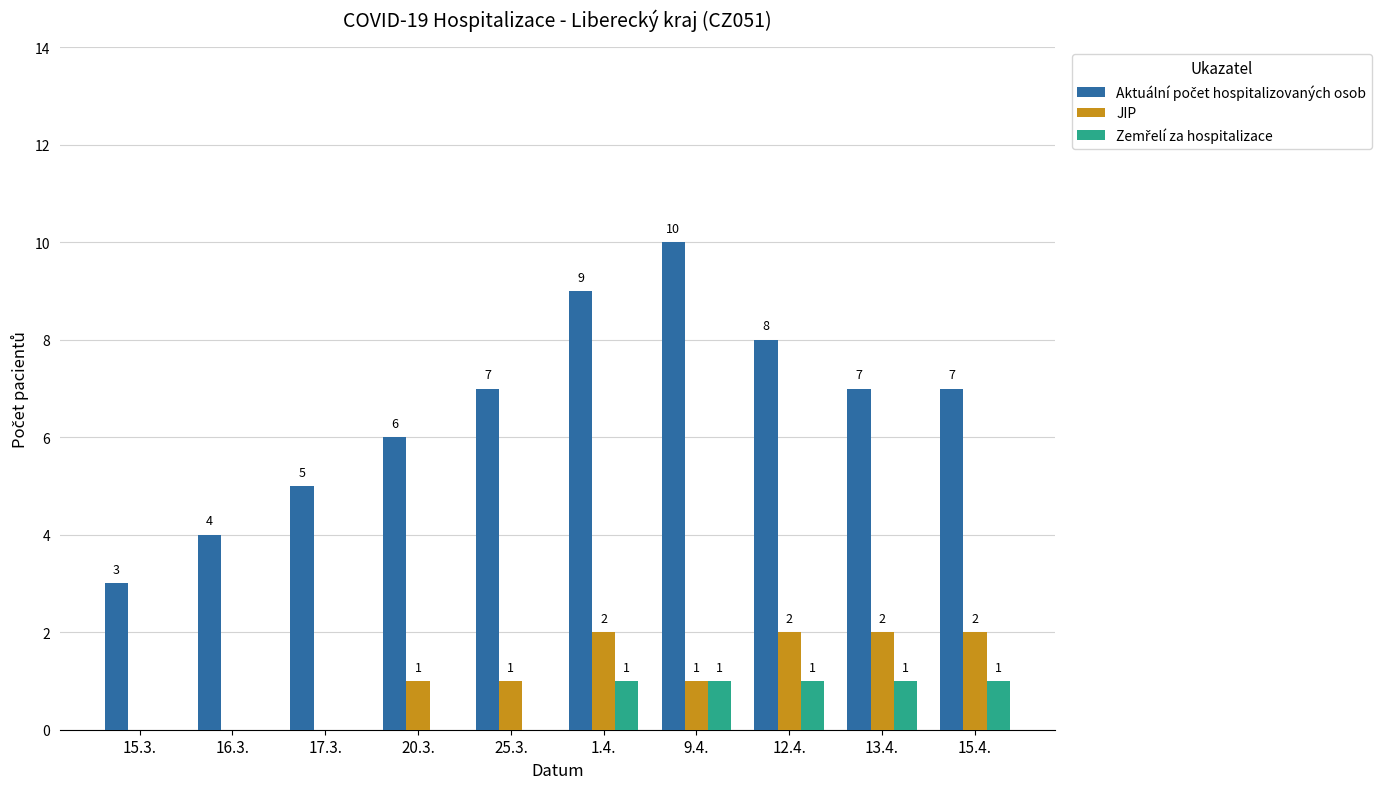

What is the total value across all series at 9.4.?

12